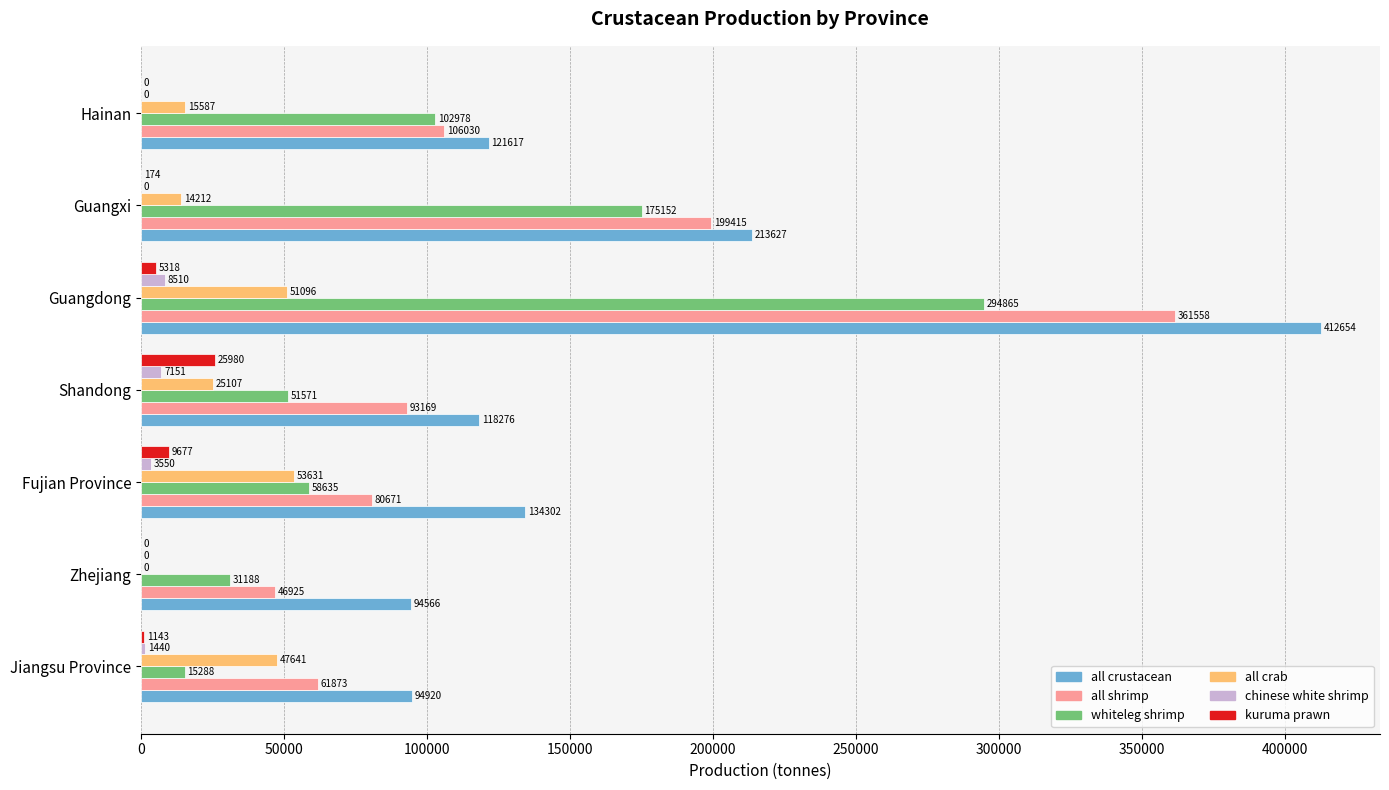

What are all the series names shown in the legend?

all crustacean, all shrimp, whiteleg shrimp, all crab, chinese white shrimp, kuruma prawn